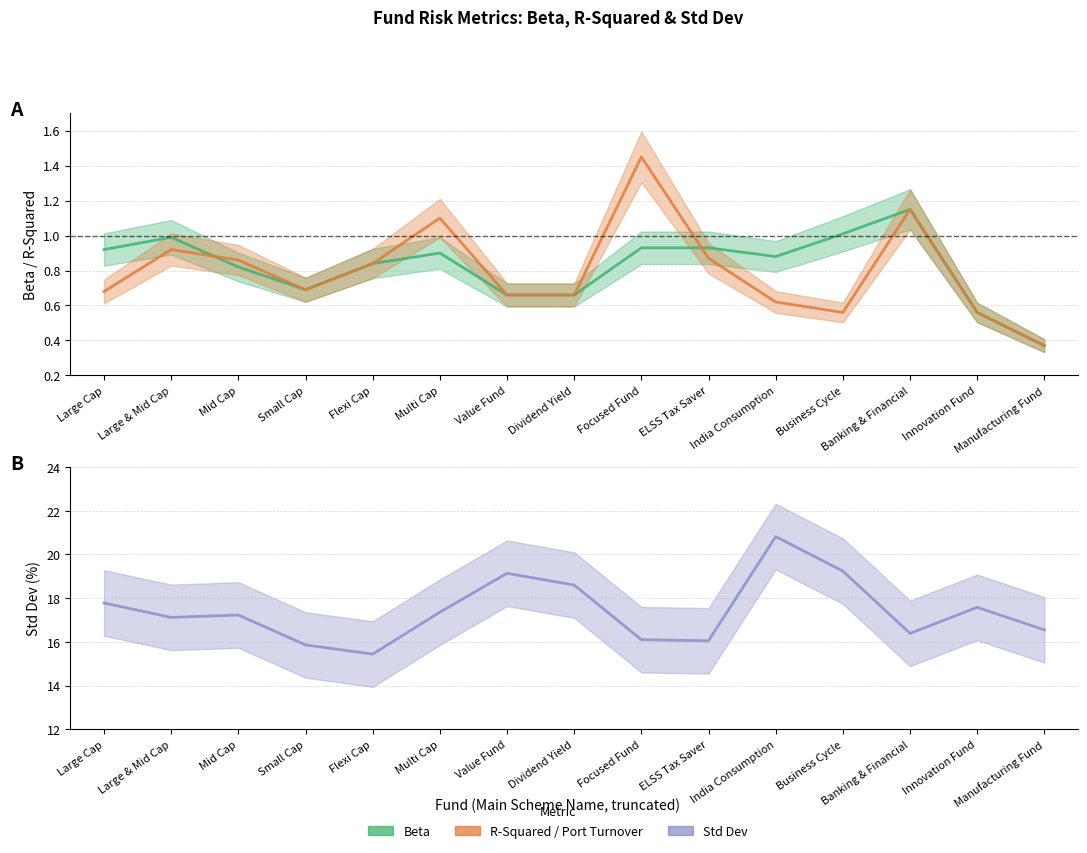

What is the label of the 14th point from the left?

Innovation Fund